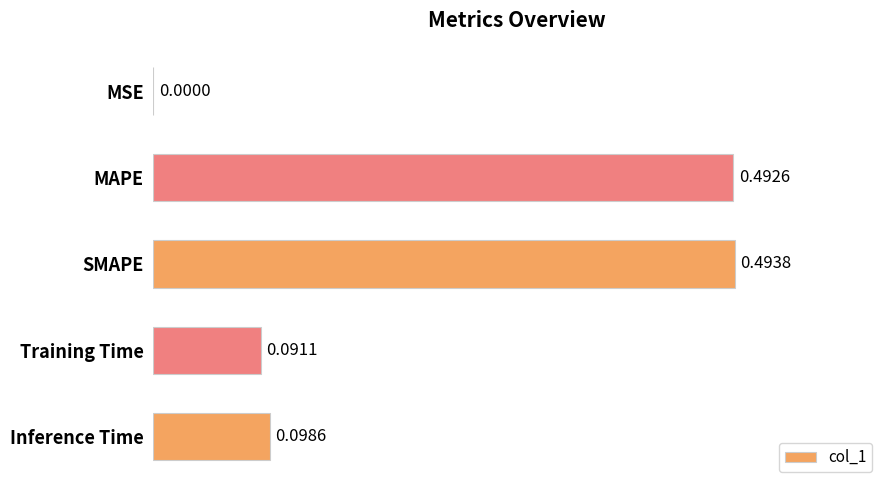

What is the sum of all values?

1.2